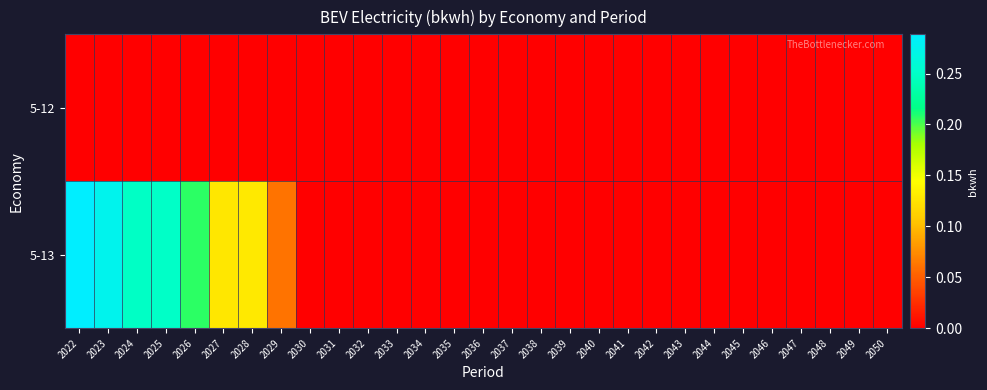

At which category is the sum across all series the highest?

2022